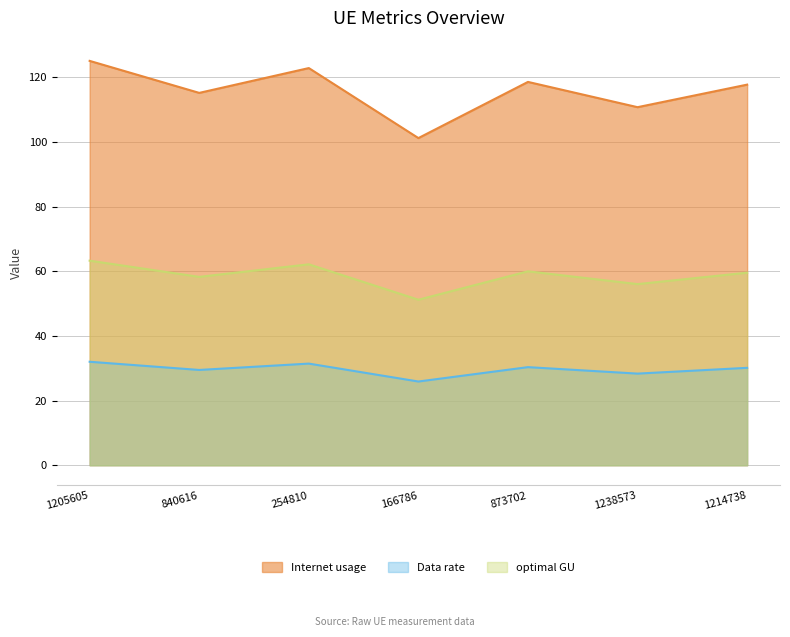

What is the difference between the maximum and minimum values in the Internet usage series?

23.9